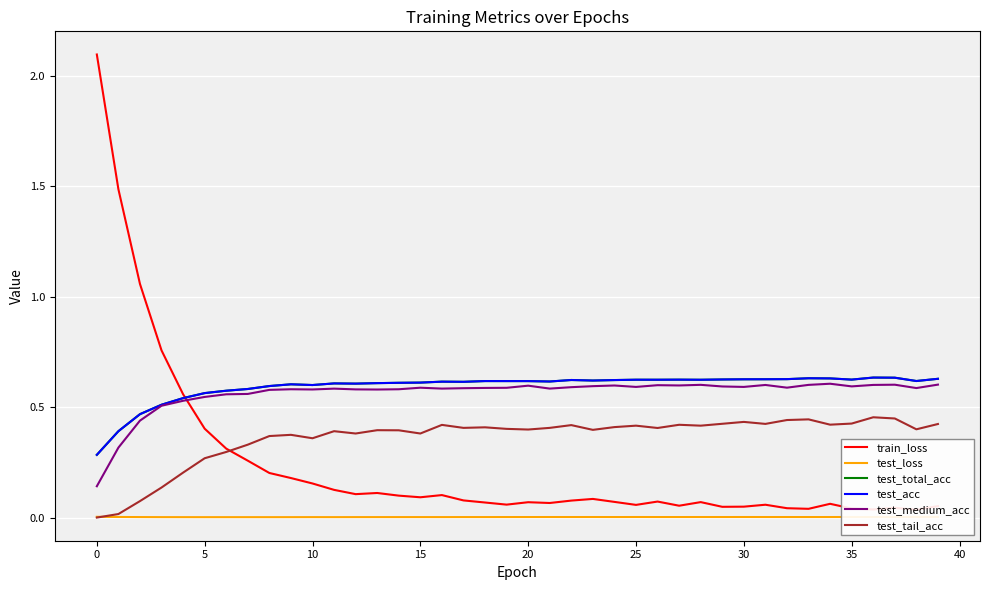

True or false: test_medium_acc and test_loss intersect in this chart.

False